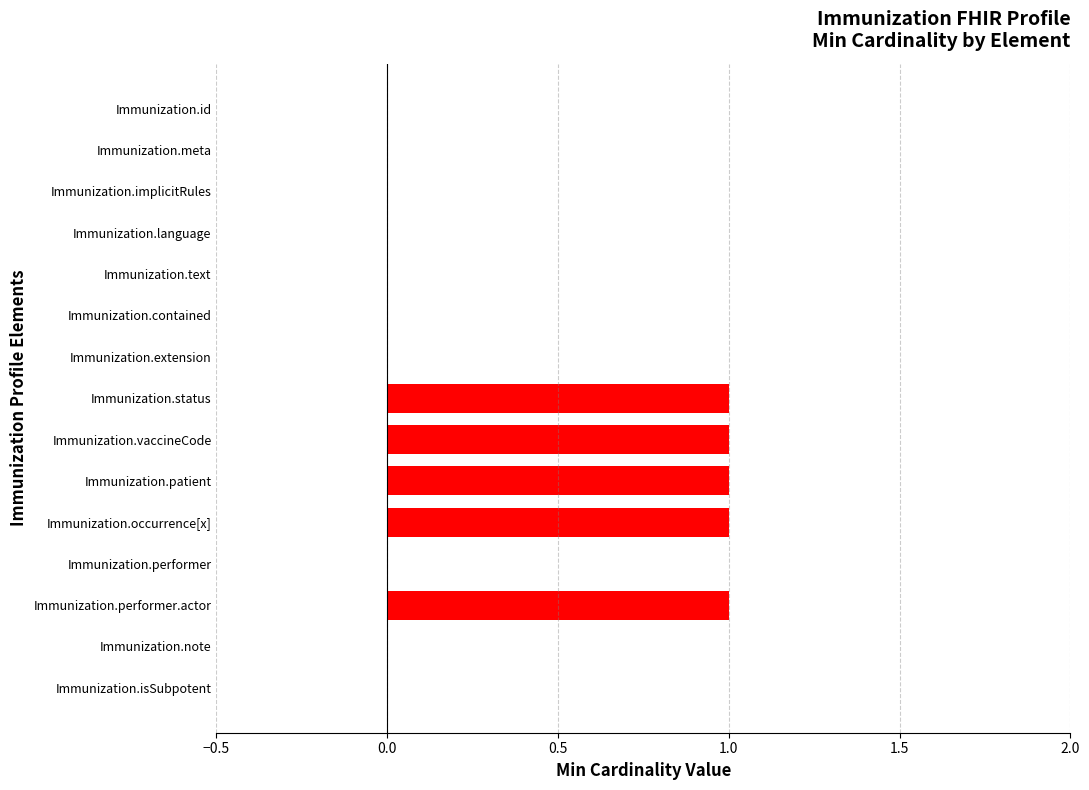

What is the sum of all values?

5